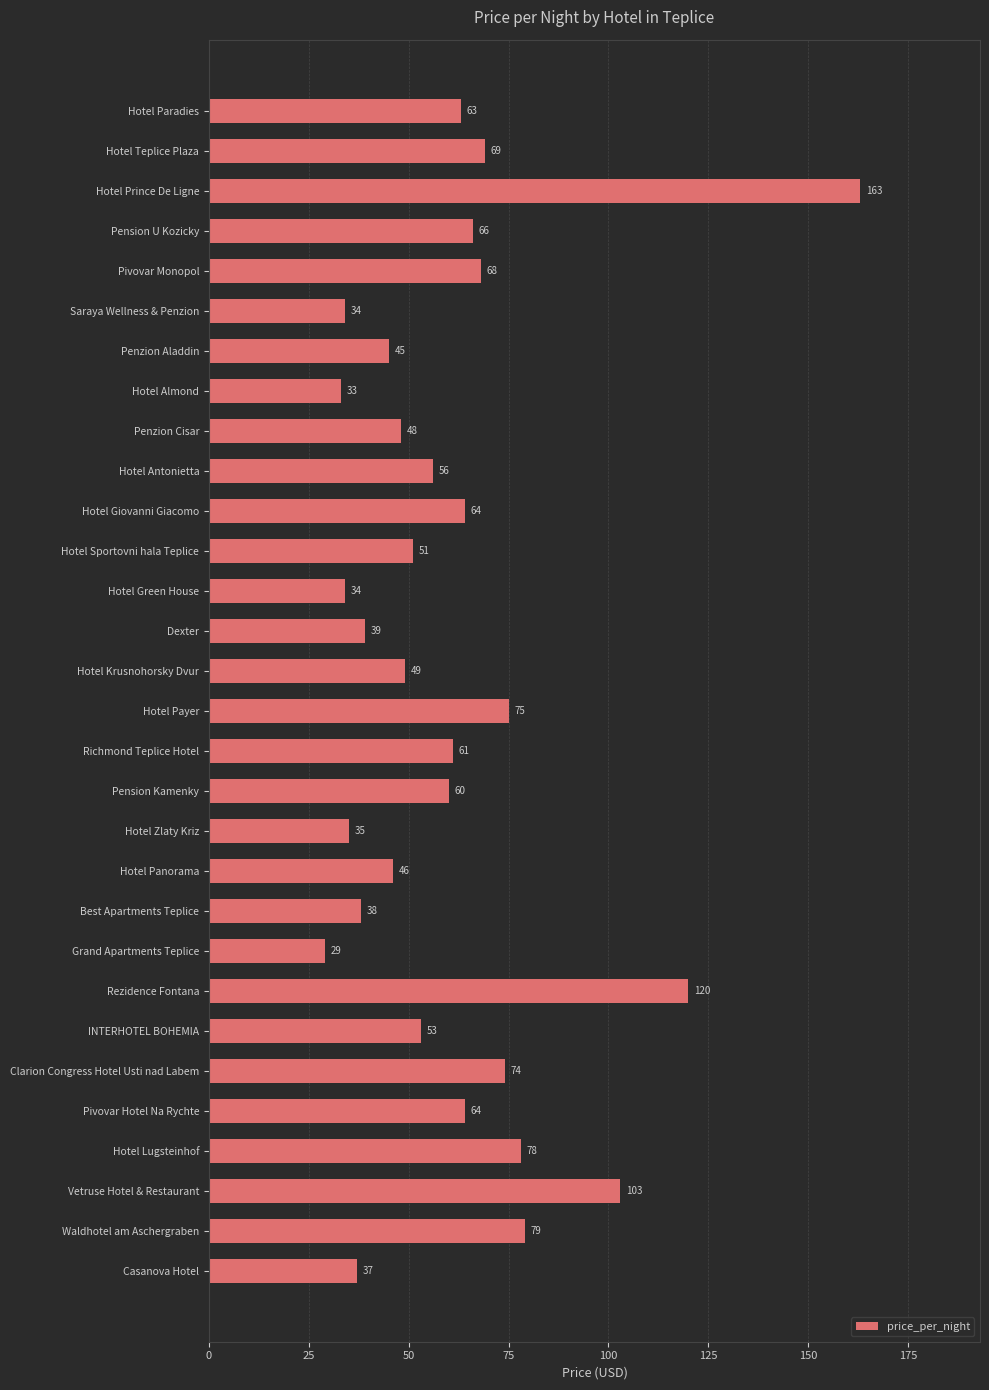

What is the label of the 21st bar from the top?

Best Apartments Teplice